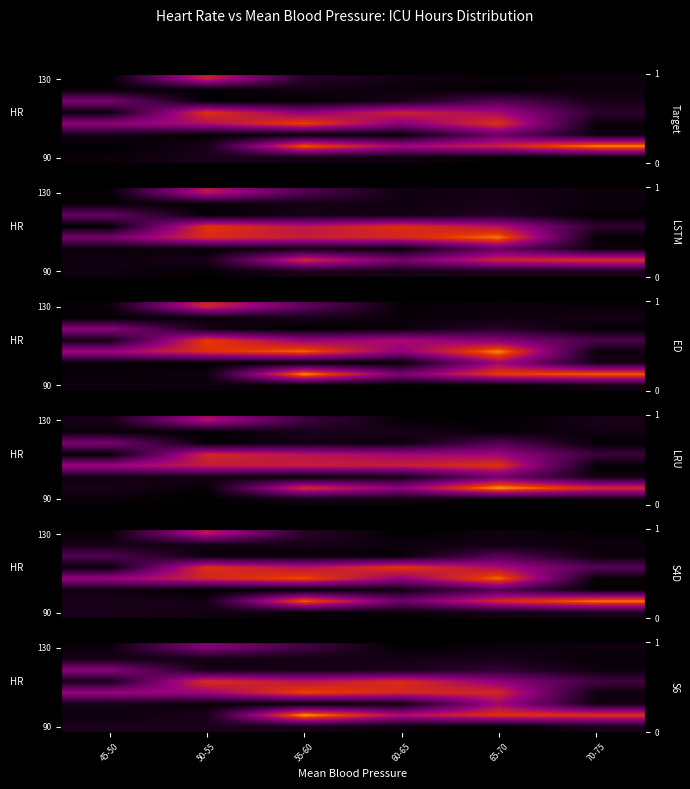

What is the maximum value shown in the chart?

26.0